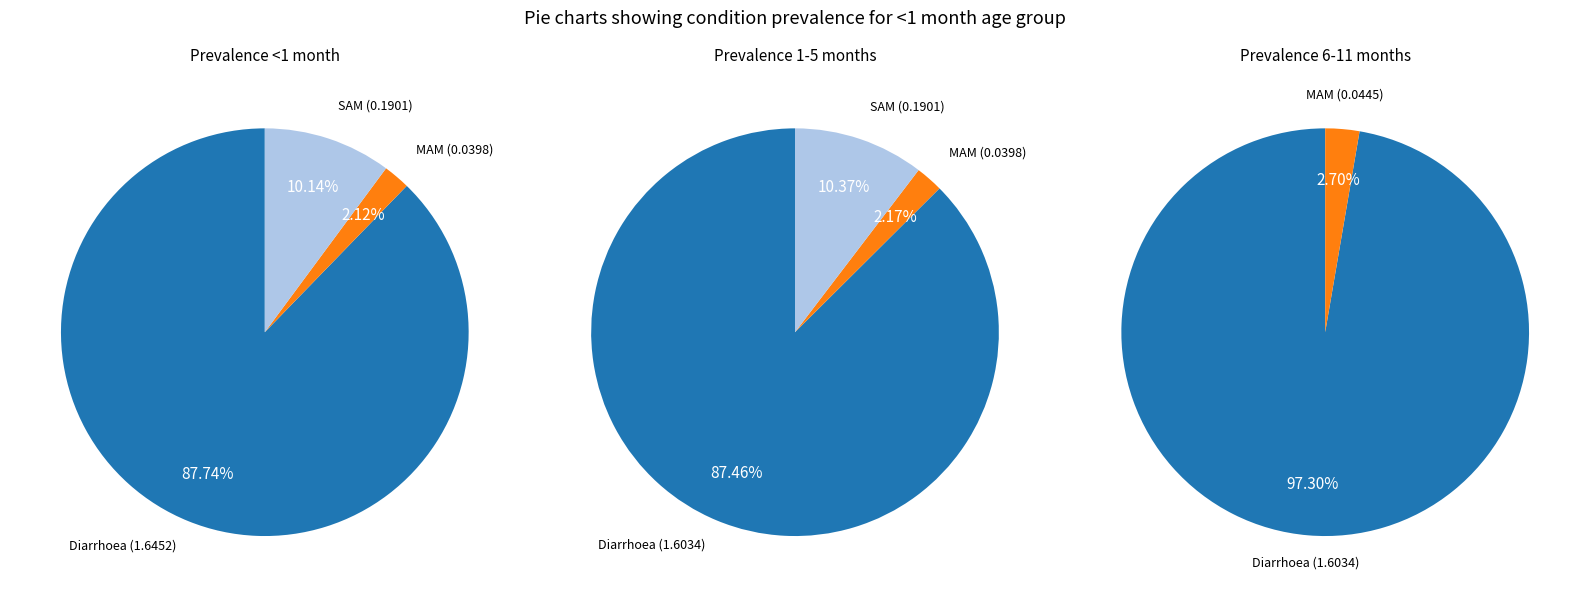

How many slices are in this pie chart?

3